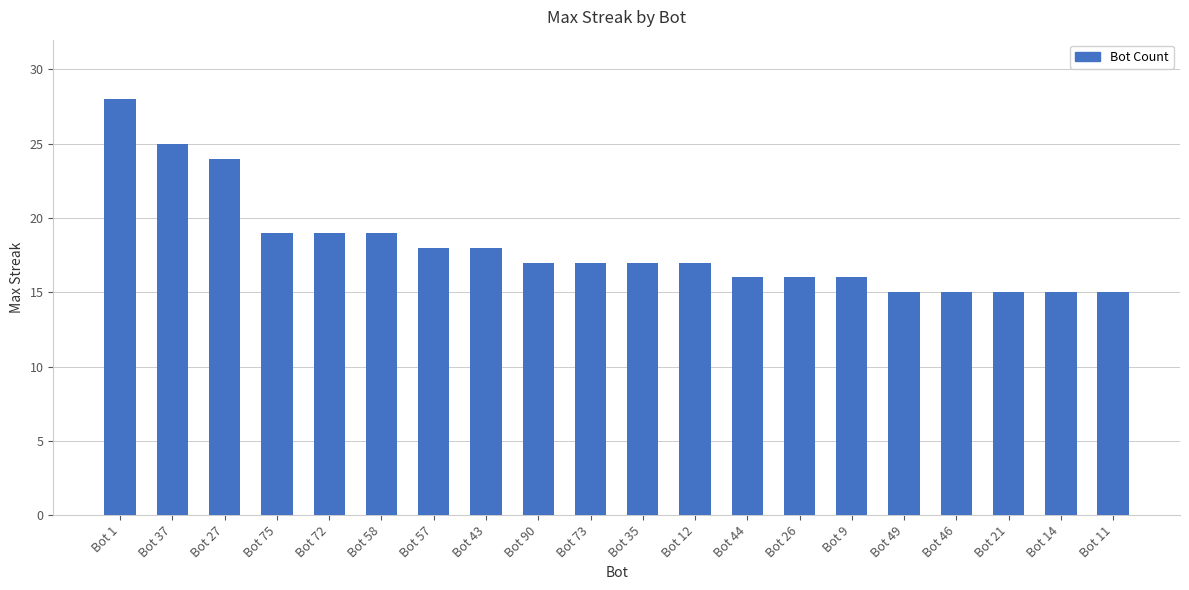

Which category has the highest value across all series?

Bot 1